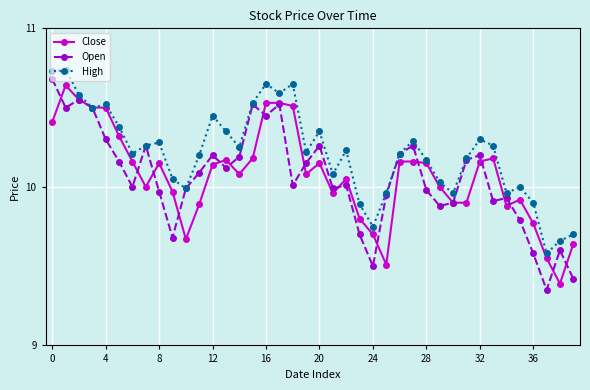

What is the value of the Close point at the 39th from the left?

9.4